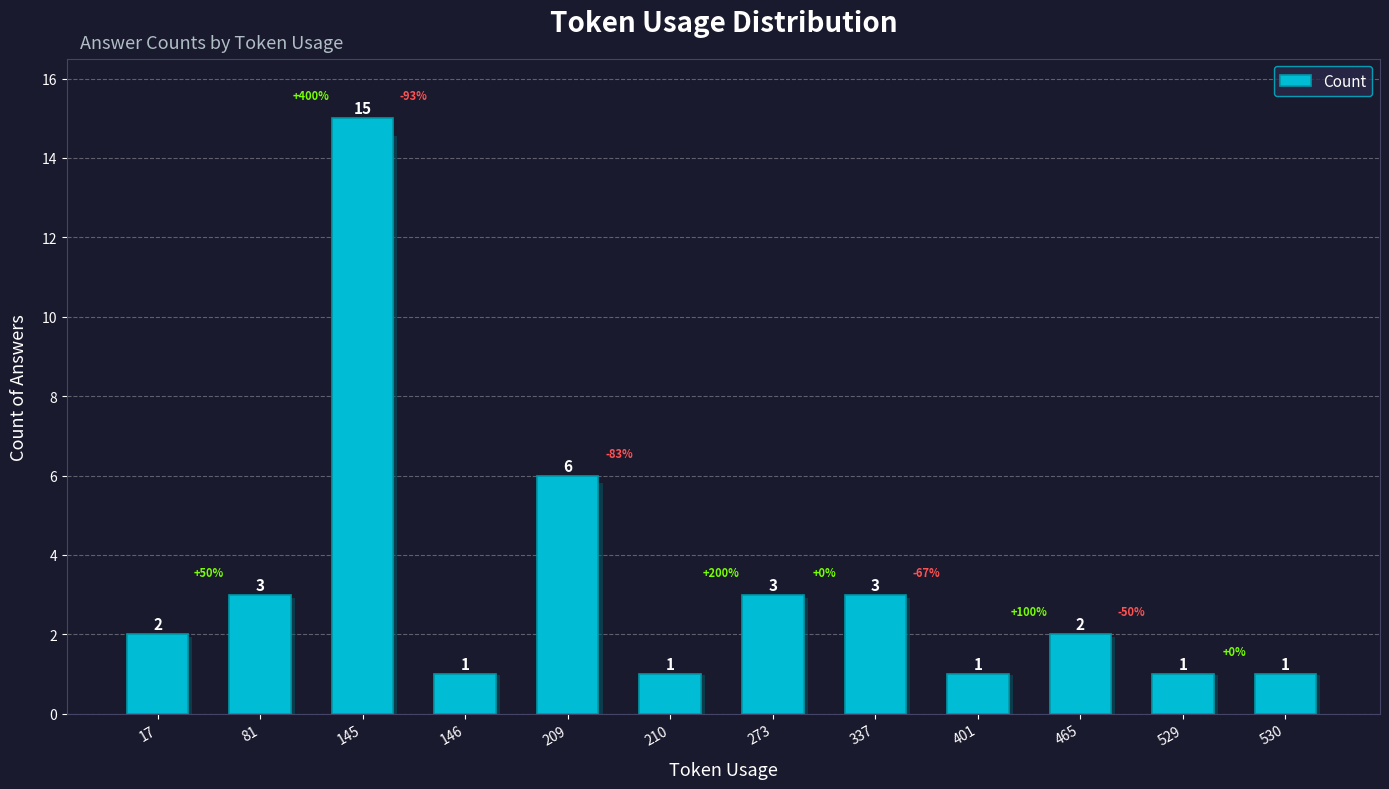

The chart shows a value of 2 at 465. True or false?

True